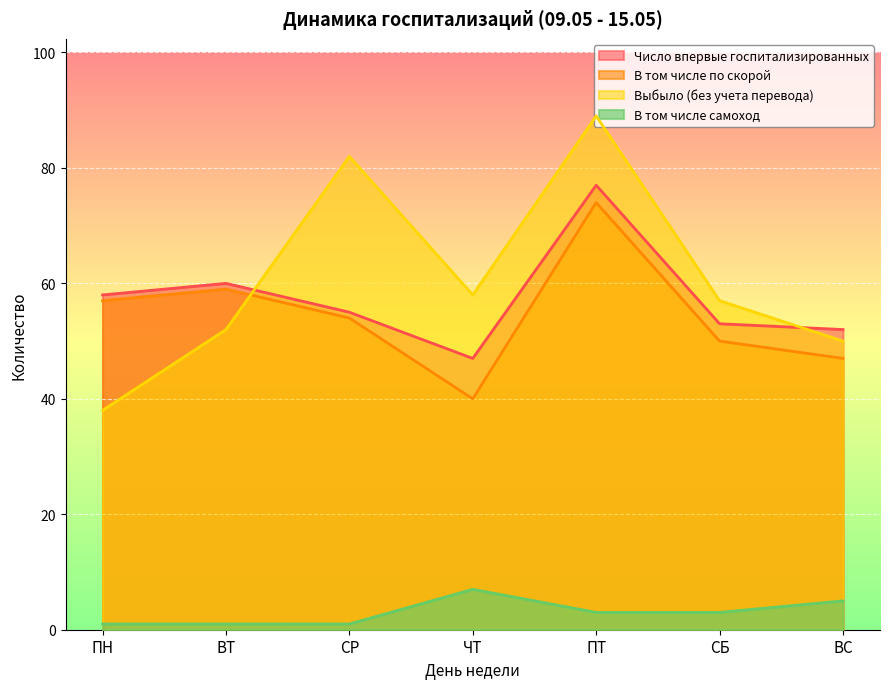

Where is В том числе самоход nearest to the value 4?

ПТ